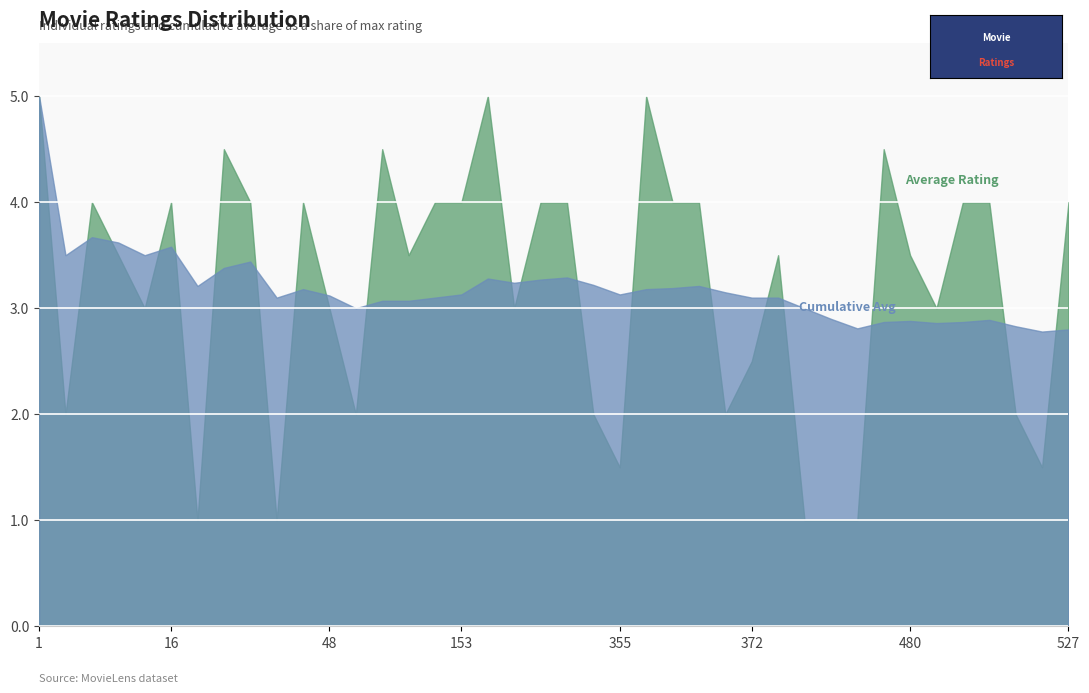

True or false: Average Rating has more than 0 points higher than both neighbors.

True